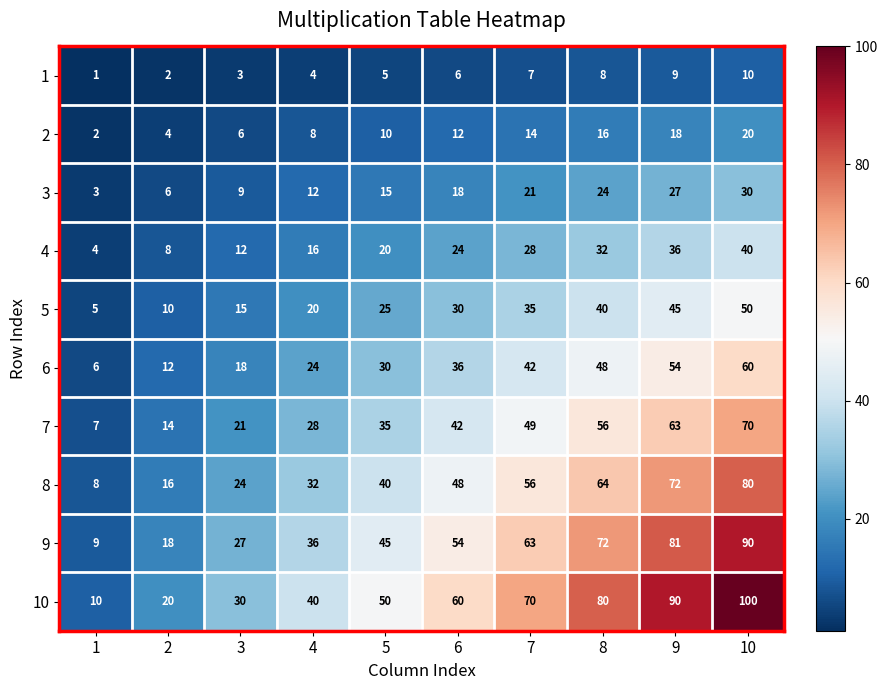

Where is 8 nearest to the value 44?

5